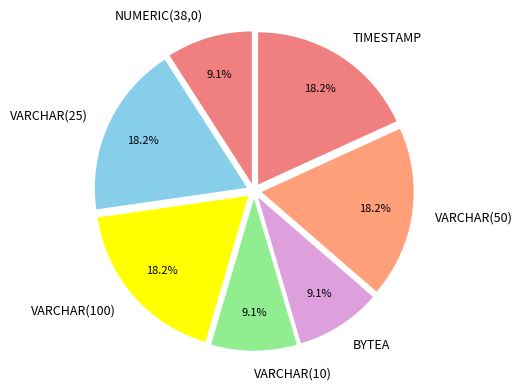

Does VARCHAR(50) represent more than half of the total?

No